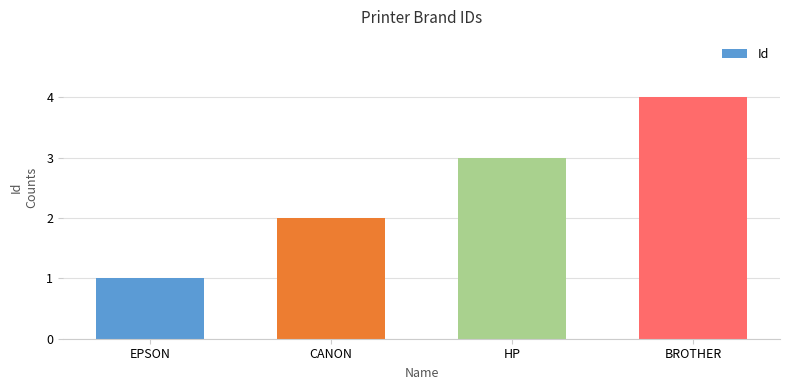

True or false: the data shows 3 at HP.

True